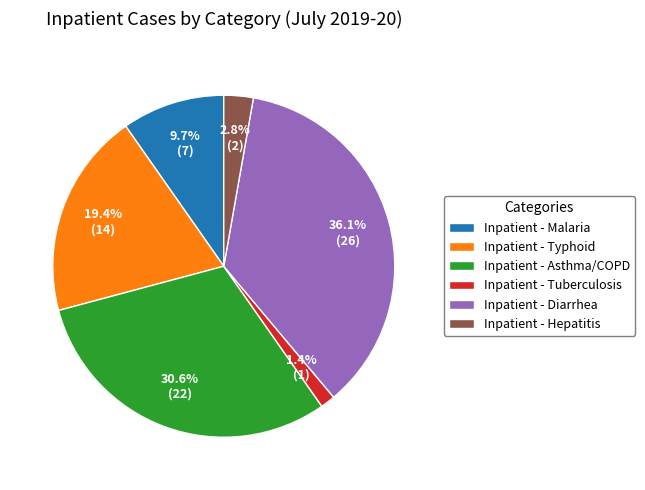

To the nearest percent, what is the difference between the largest and smallest slice percentages?

35%